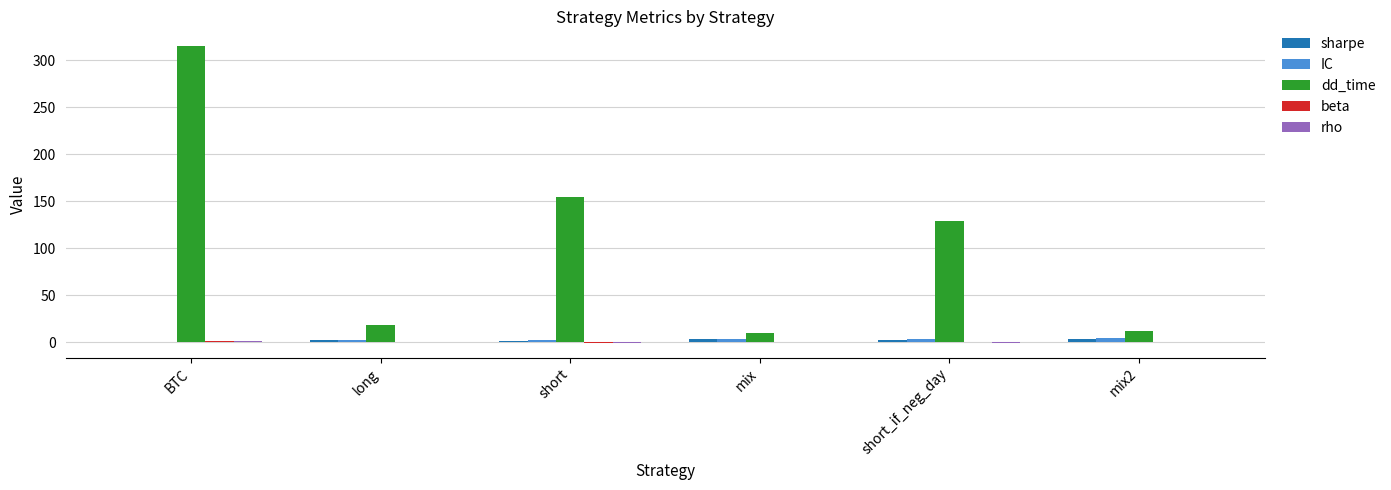

Which series changed the most between long and mix?

dd_time